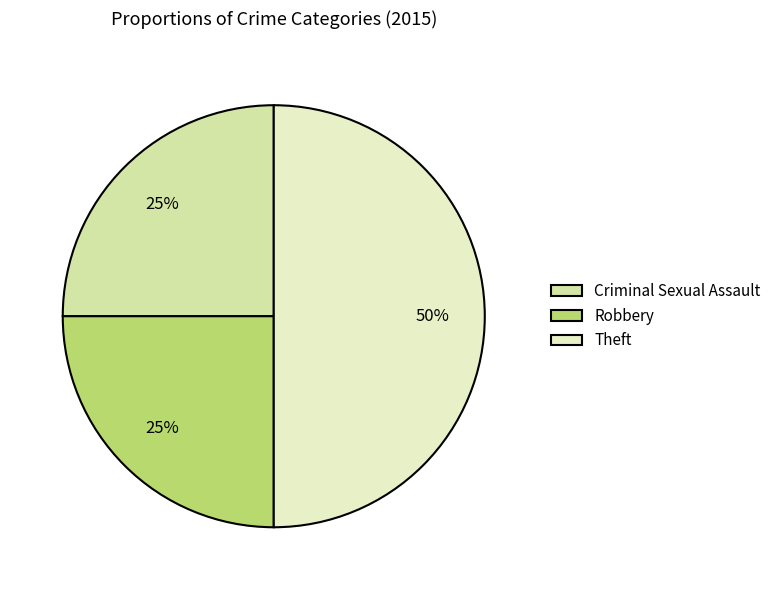

Do Theft and Robbery together represent more than half of the pie?

Yes